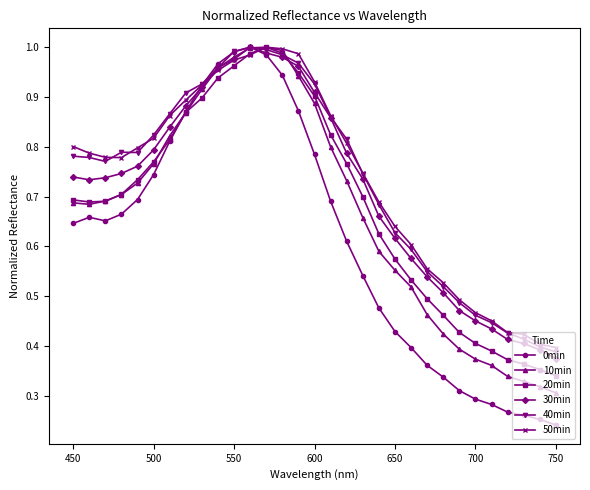

Which series has the largest range (max minus min)?

0min